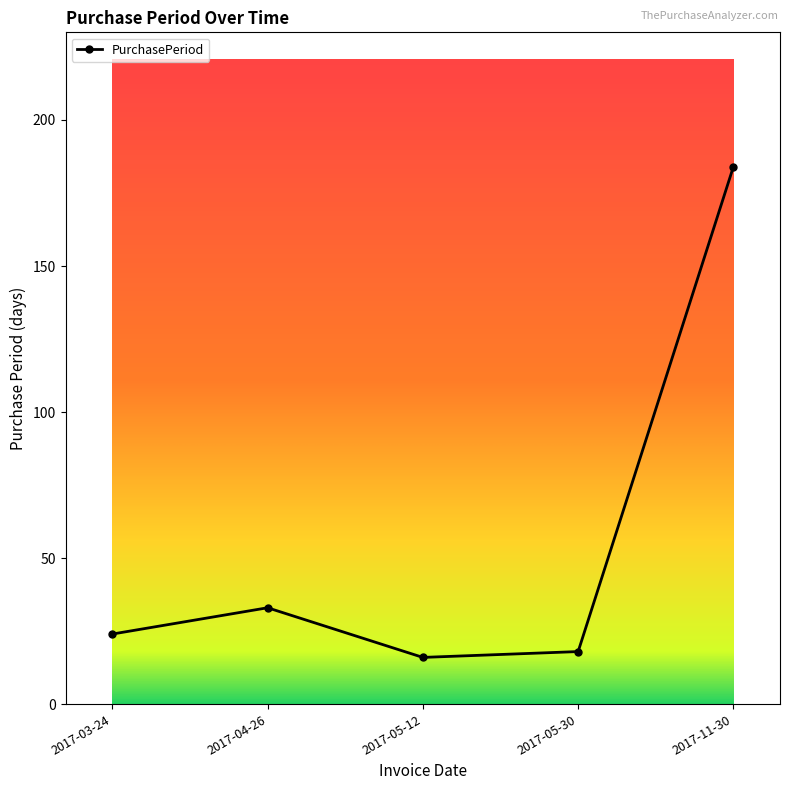

What is the difference between the maximum and second lowest values?

166